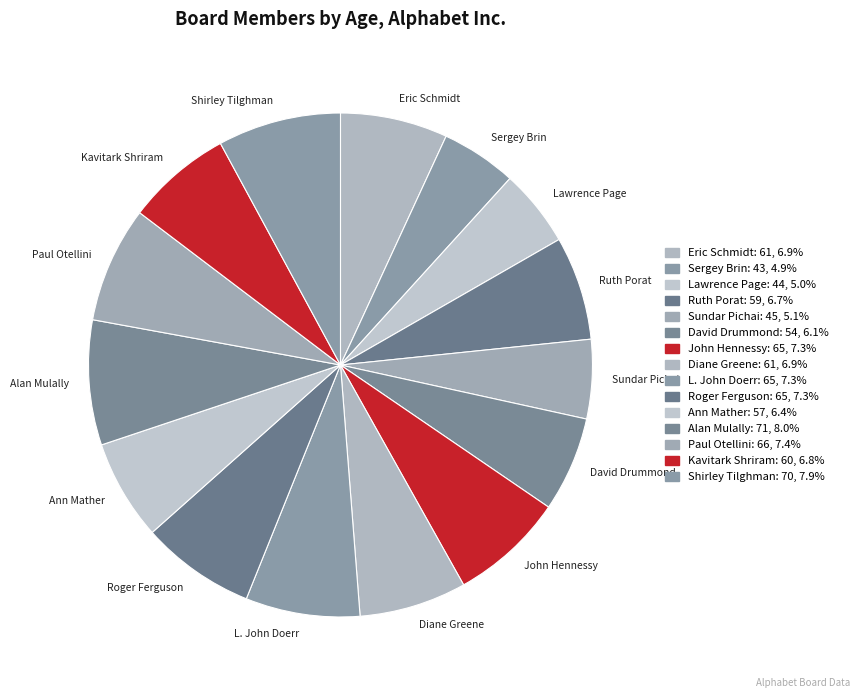

Is it true that Eric Schmidt is 21% of the pie?

False